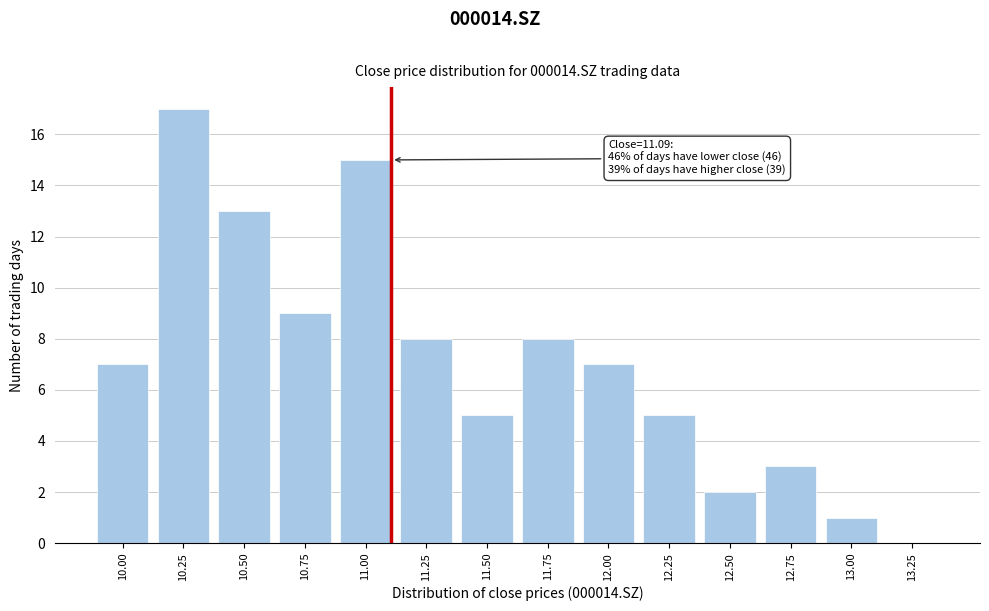

Reading left to right, what are all the values shown in this chart?

10.00=7	10.25=17	10.50=13	10.75=9	11.00=15	11.25=8	11.50=5	11.75=8	12.00=7	12.25=5	12.50=2	12.75=3	13.00=1	13.25=0